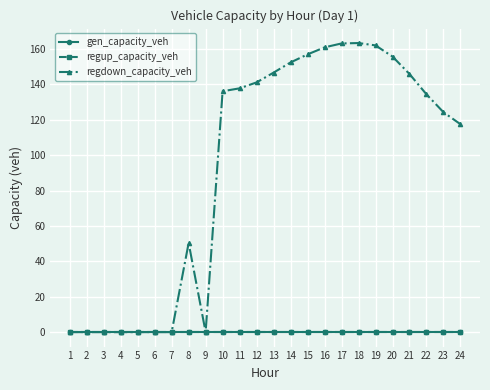

At which category does the chart reach its peak across all series?

18